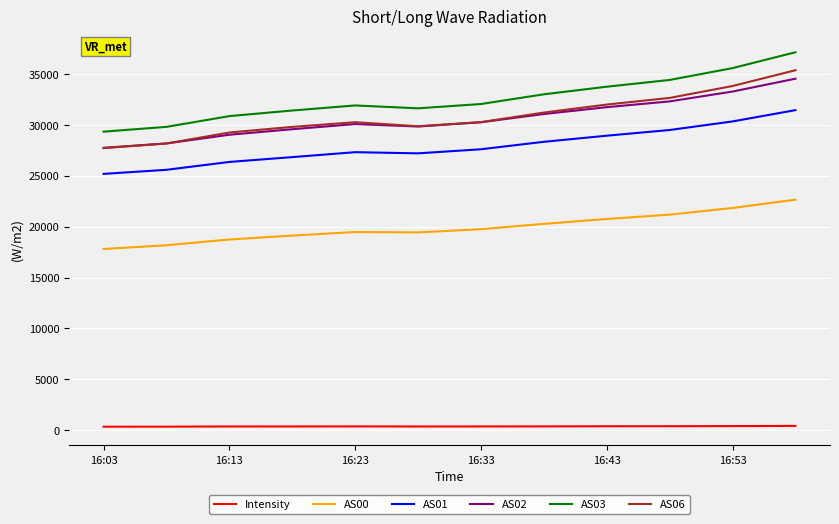

True or false: AS06 and AS01 intersect in this chart.

False